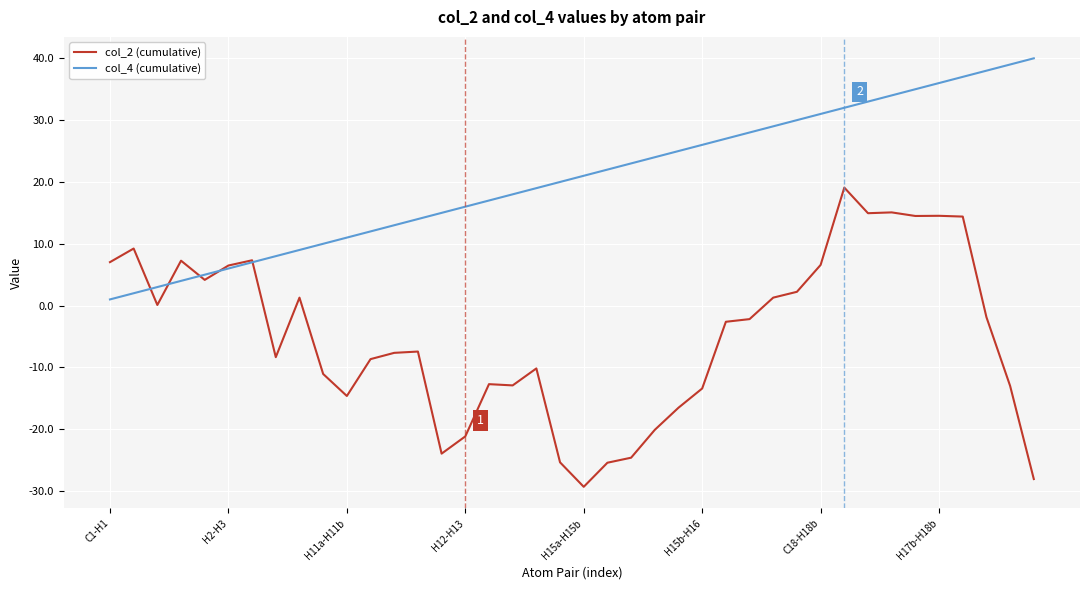

True or false: col_4 (cumulative) and col_2 (cumulative) cross at least once.

True